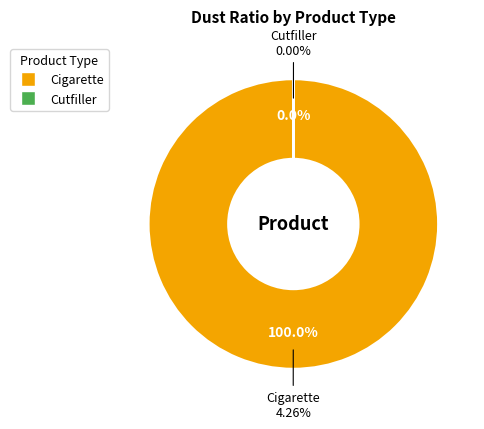

The Cutfiller slice represents 10% of the pie. True or false?

False